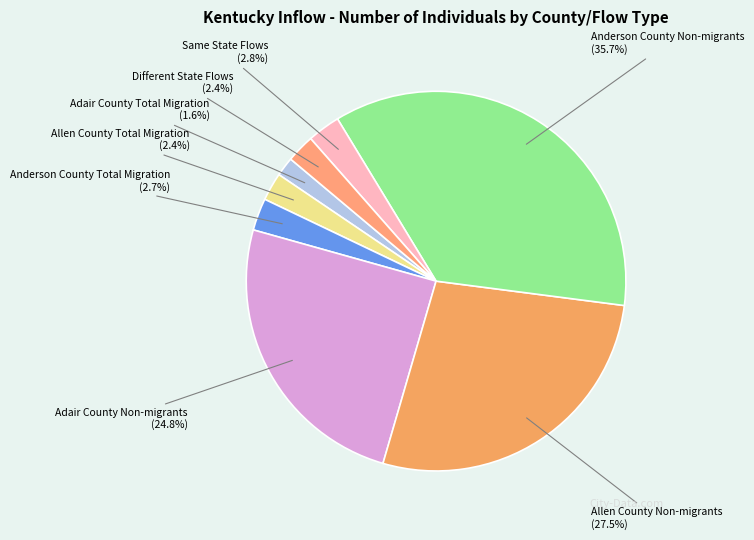

Is Adair County Non-migrants the majority of the pie?

No